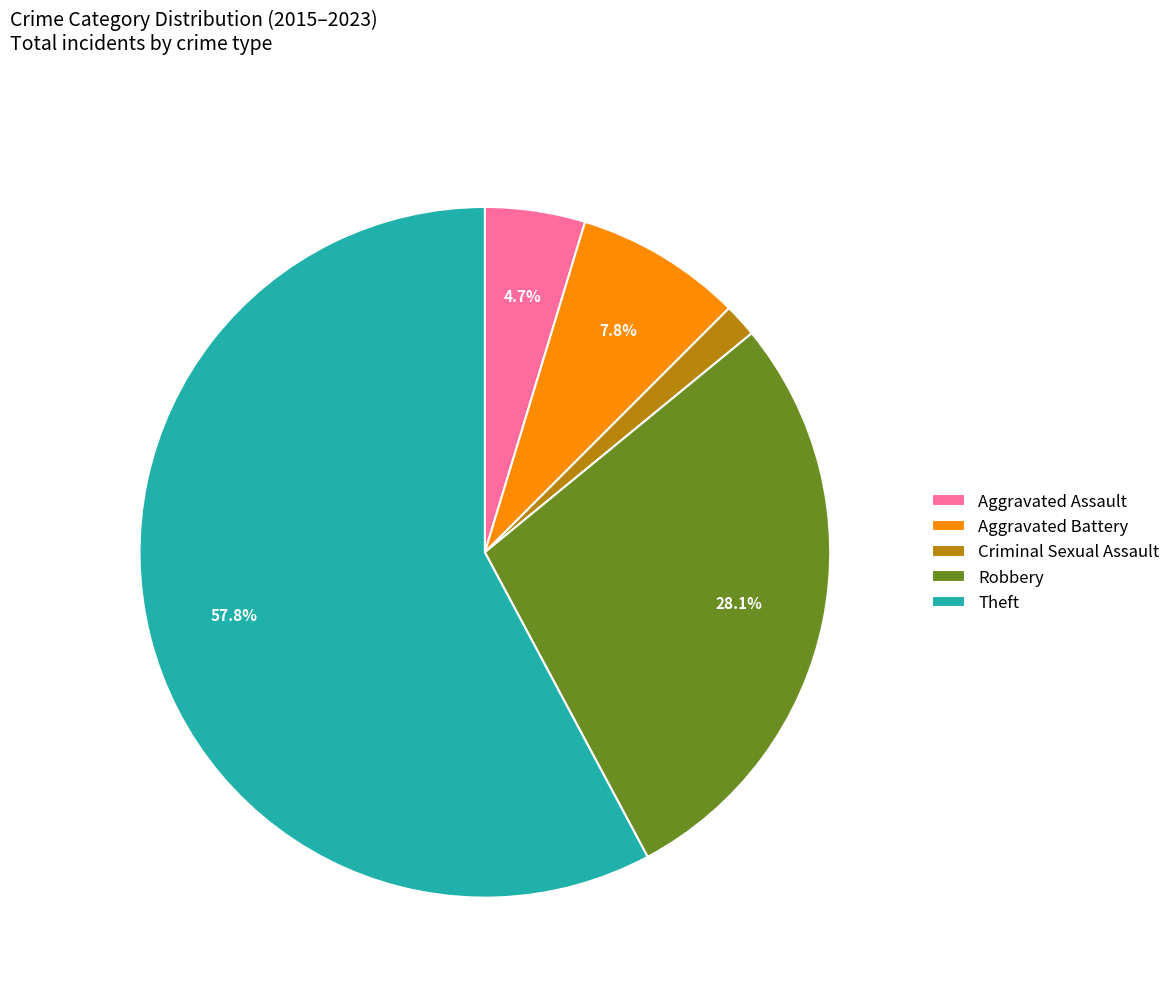

Rank the categories by value from lowest to highest.

Criminal Sexual Assault, Aggravated Assault, Aggravated Battery, Robbery, Theft